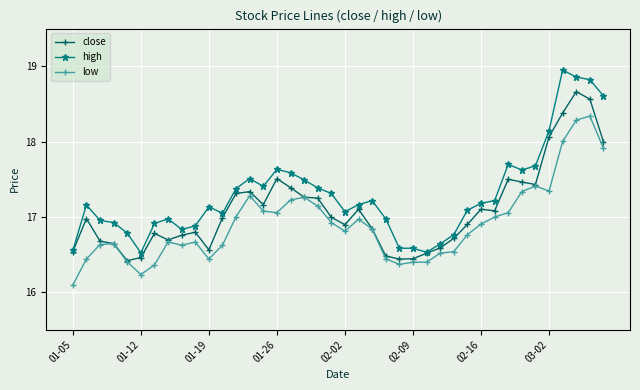

True or false: high has more than 0 interior local peaks.

True